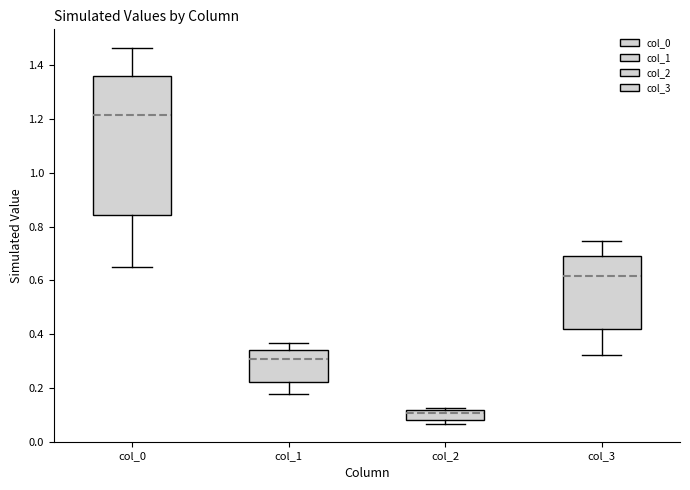

Reading left to right, read every box against the y-axis: the position of its median line, the range the box covers, and the ends of its whiskers. The values are not printed on the chart, so give them approximately, as read against the axis.

col_0: median 1.22, box 0.84 to 1.36, whiskers 0.66 to 1.46
col_1: median 0.30, box 0.22 to 0.34, whiskers 0.18 to 0.36
col_2: median 0.10, box 0.08 to 0.12, whiskers 0.06 to 0.12 (just above the box's upper edge)
col_3: median 0.62, box 0.42 to 0.70, whiskers 0.32 to 0.74